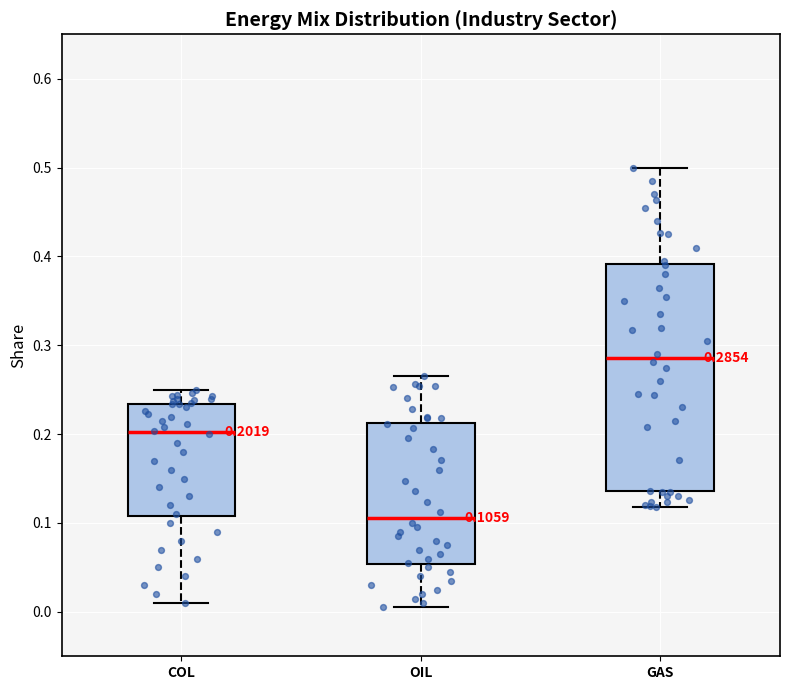

Comparing the boxes themselves (not the whiskers), which one is the tallest?

GAS